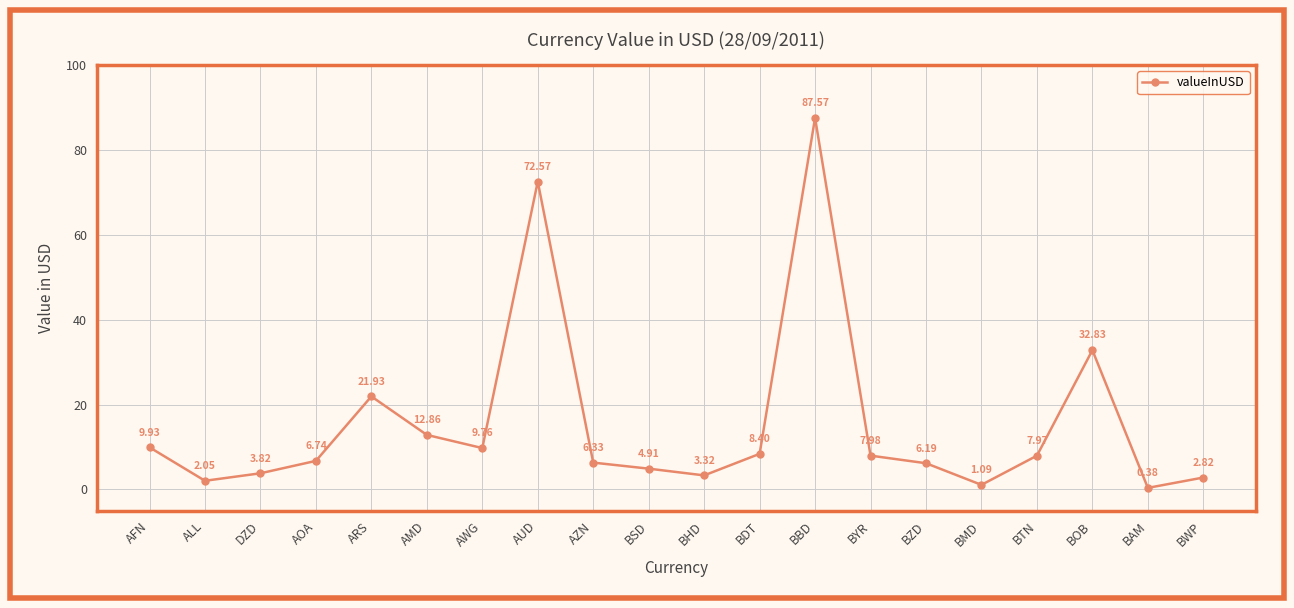

How many values exceed 7?

10